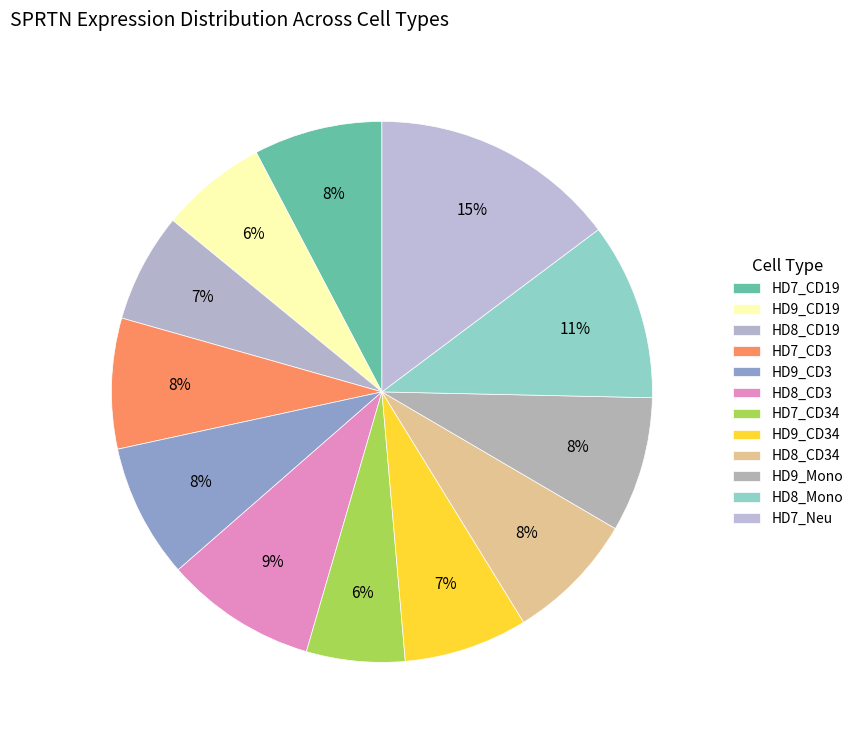

Is there any slice that represents more than half of the pie?

No